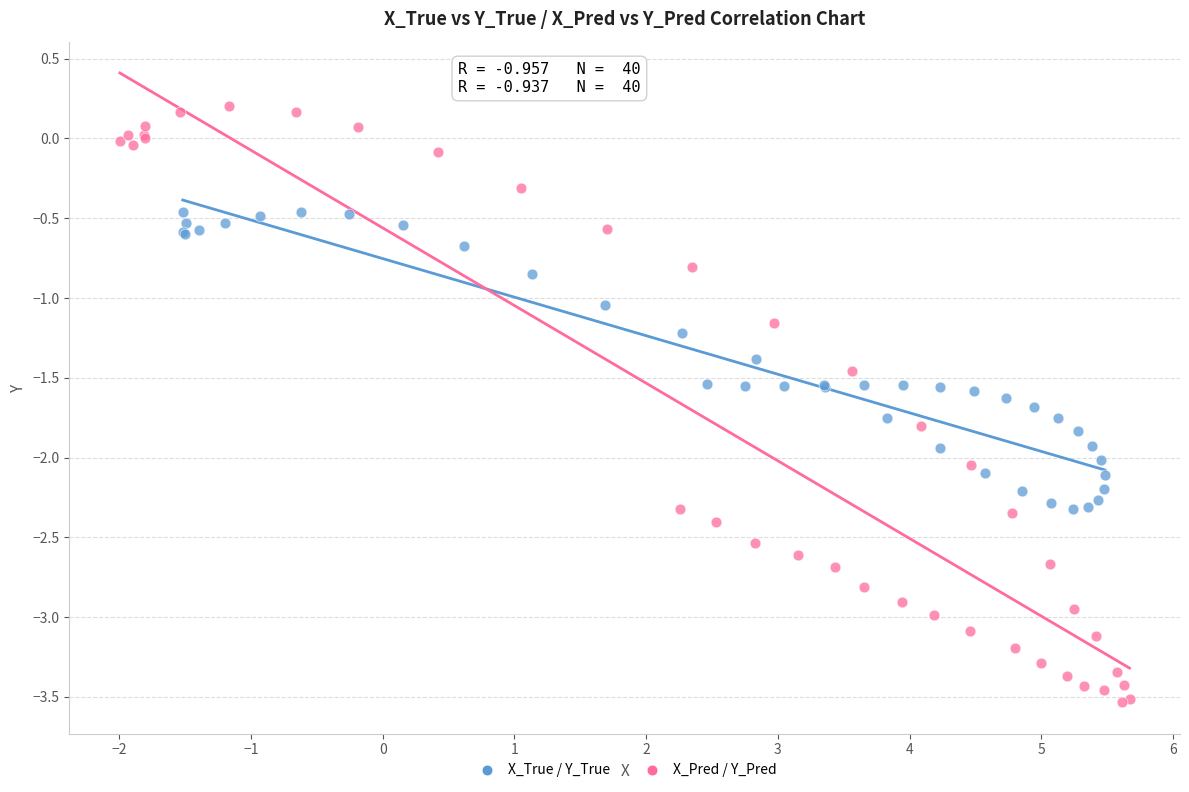

What are all the series names shown in the legend?

X_True / Y_True, X_Pred / Y_Pred